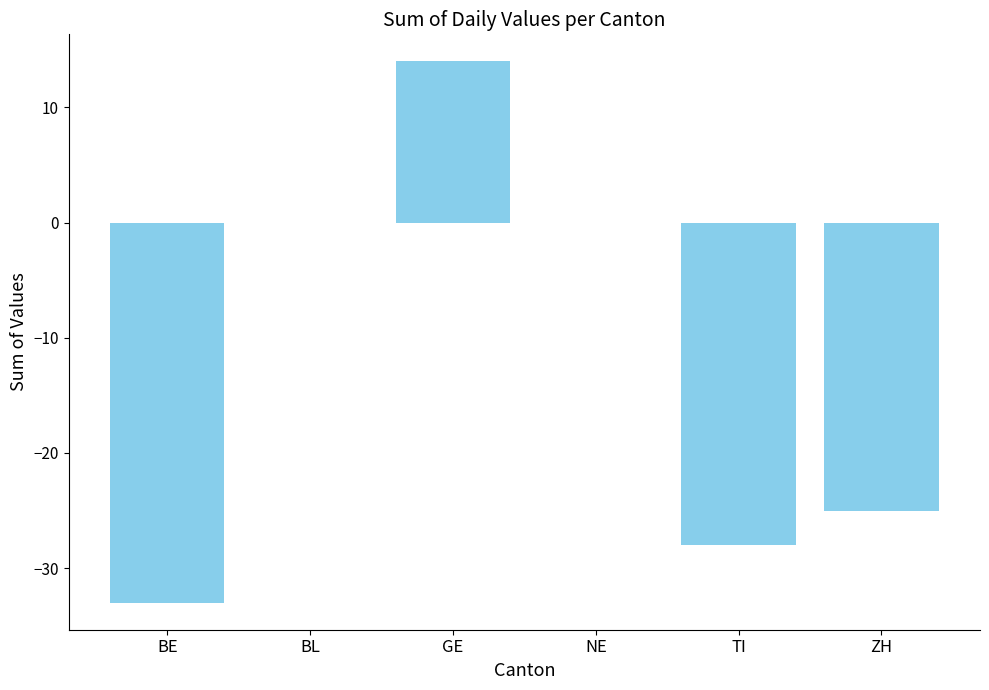

What is the change in value from BL to TI?

-28